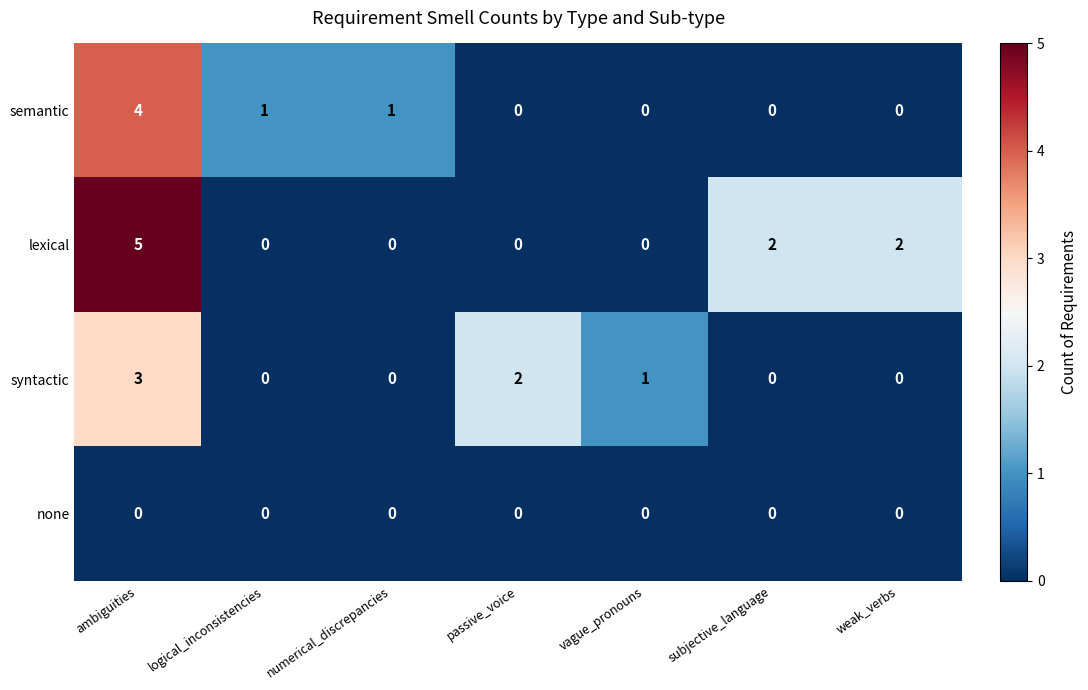

Reading right to left, transcribe all the data shown in this chart.

semantic: 0	0	0	0	1	1	4
lexical: 2	2	0	0	0	0	5
syntactic: 0	0	1	2	0	0	3
none: 0	0	0	0	0	0	0